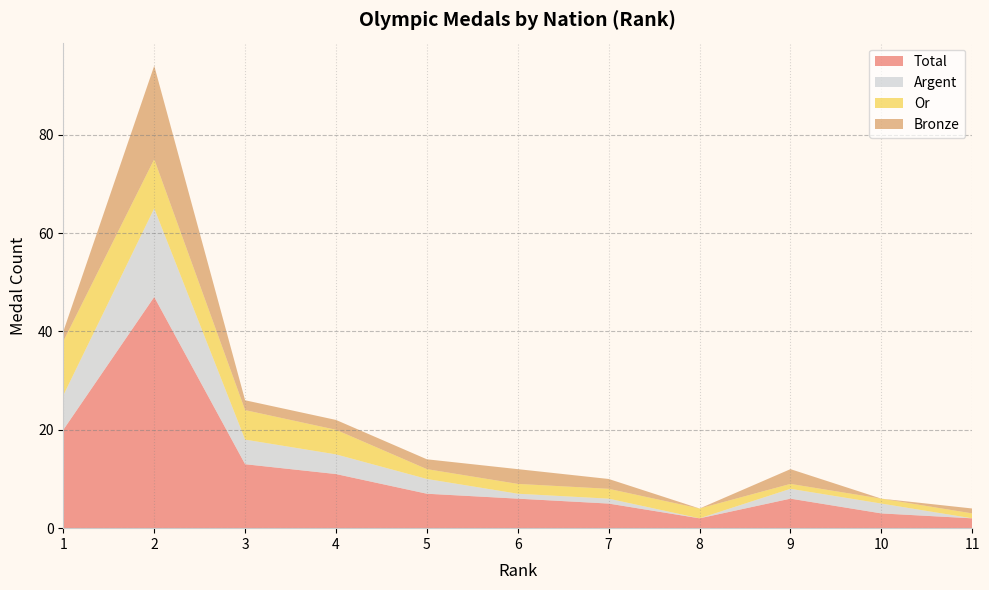

Reading left to right, extract all data points from this chart.

Total: 20	47	13	11	7	6	5	2	6	3	2
Or: 11	10	6	5	2	2	2	2	1	1	1
Argent: 7	18	5	4	3	1	1	0	2	2	0
Bronze: 2	19	2	2	2	3	2	0	3	0	1